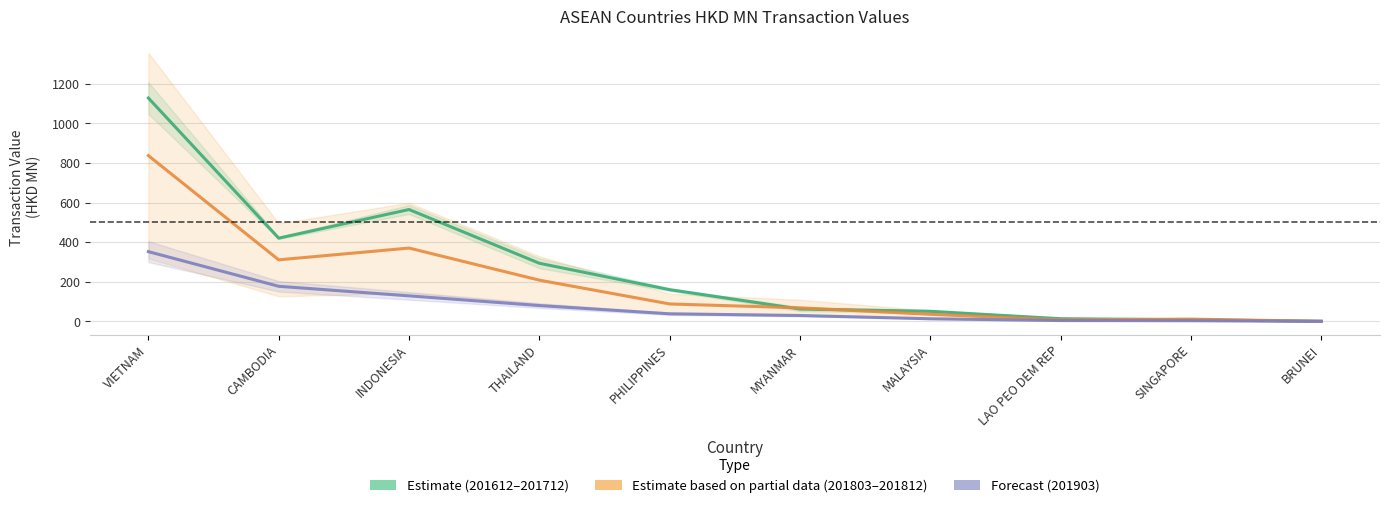

What is the lowest value of the Estimate (201612–201712) series?

0.1